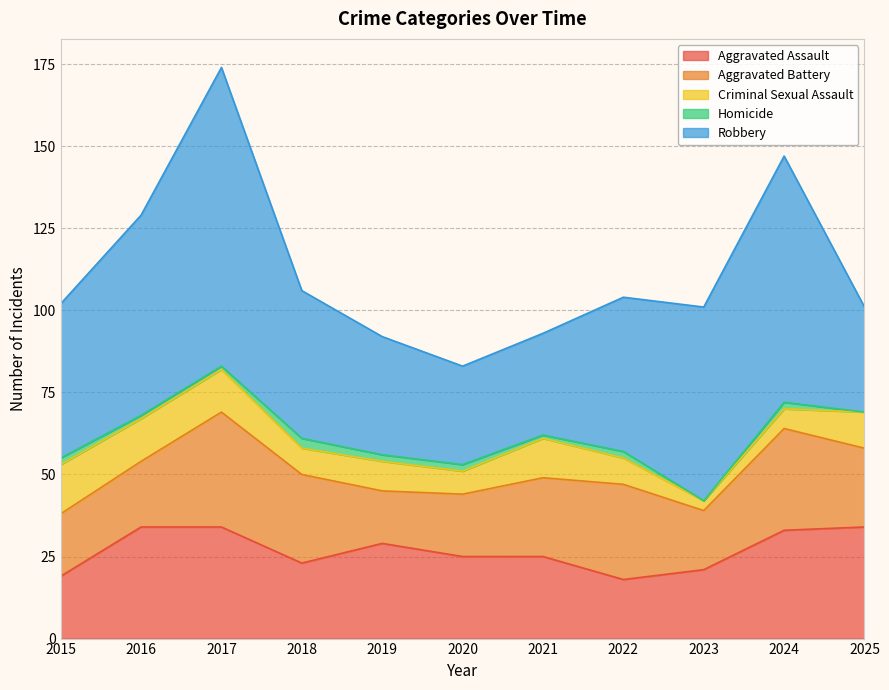

Count the number of categories in the chart.

11